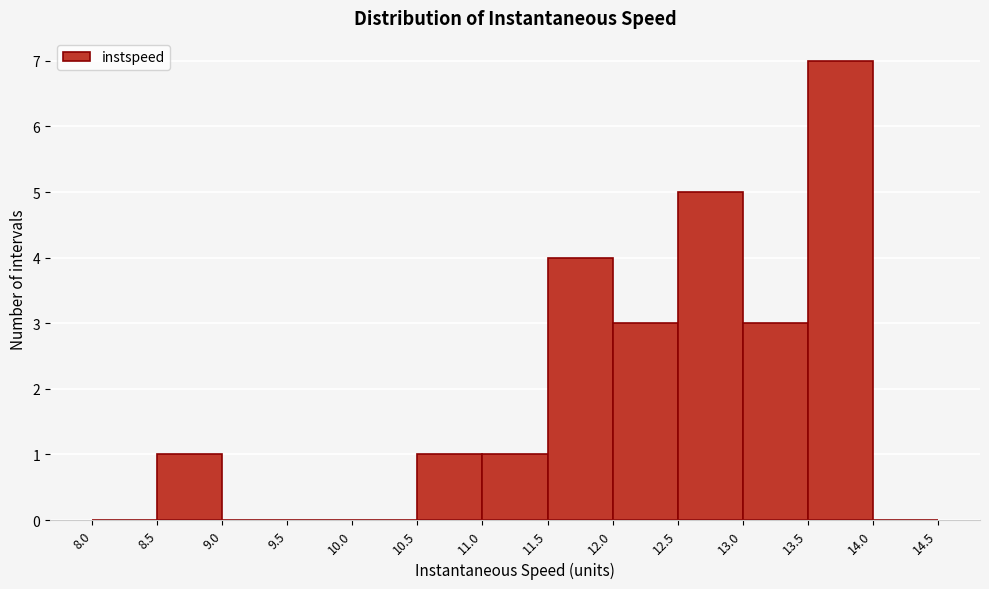

Reading left to right, list every bar in this chart as the range it spans on the x-axis followed by its height. The values are not printed on the chart, so give them approximately, as read against the axis.

8.0 to 8.5: 0
8.5 to 9.0: 1
9.0 to 9.5: 0
9.5 to 10.0: 0
10.0 to 10.5: 0
10.5 to 11.0: 1
11.0 to 11.5: 1
11.5 to 12.0: 4
12.0 to 12.5: 3
12.5 to 13.0: 5
13.0 to 13.5: 3
13.5 to 14.0: 7
14.0 to 14.5: 0